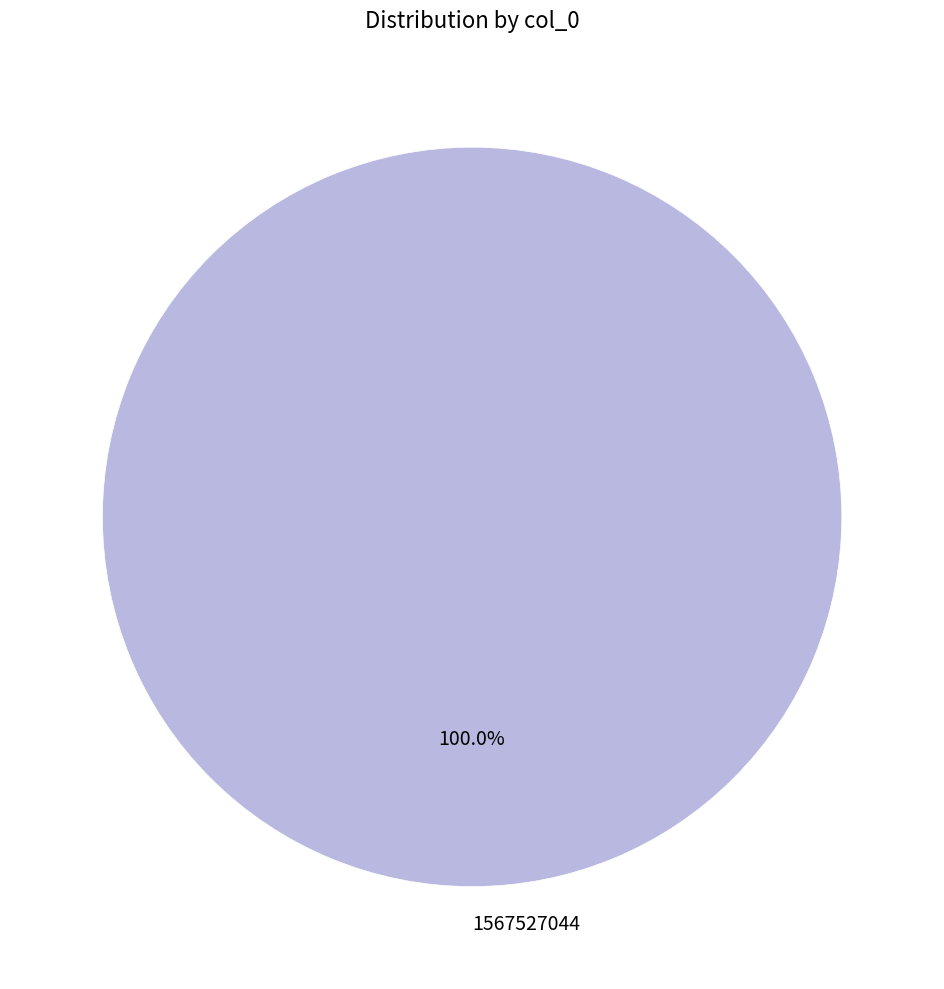

Which category accounts for the majority?

1567527044